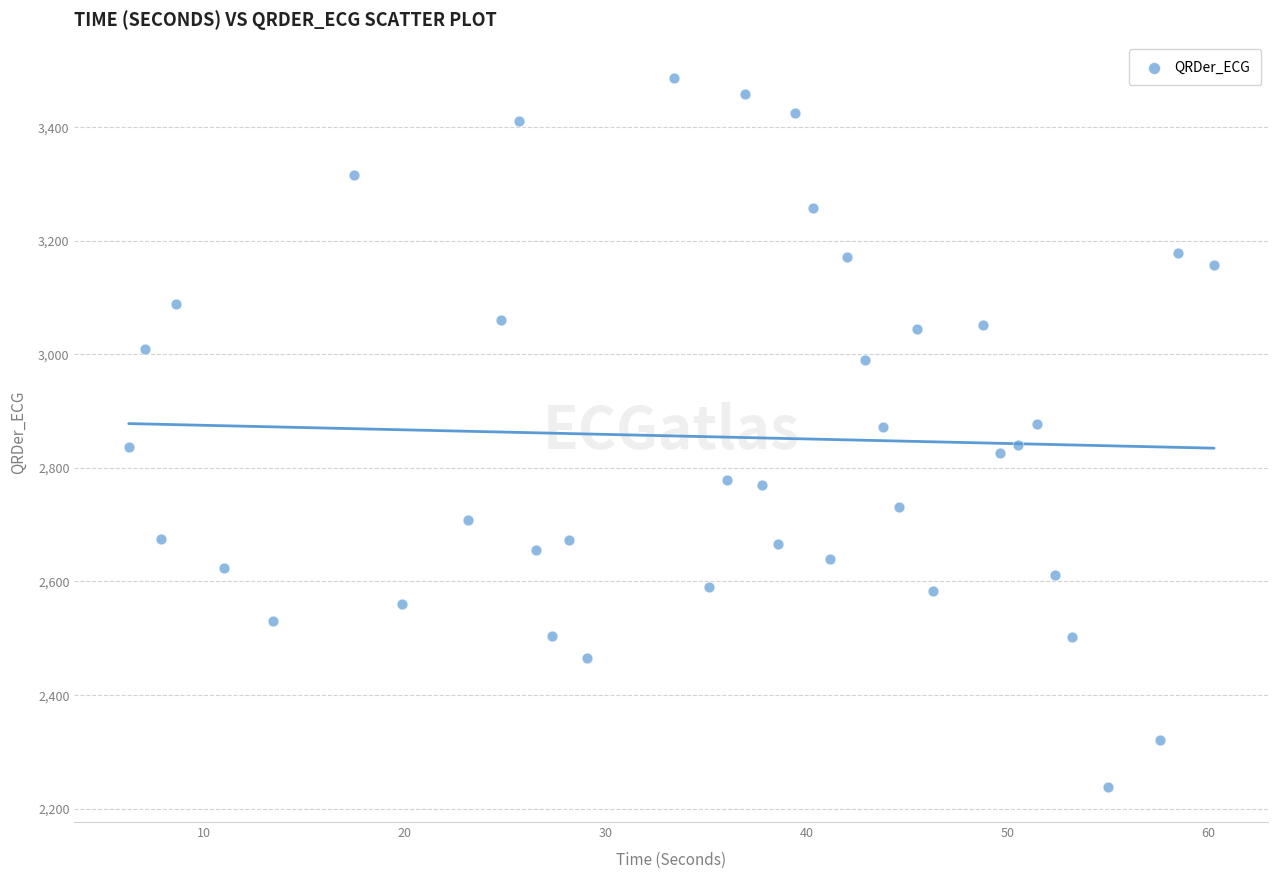

What is the range of X values (max minus min)?

54.0